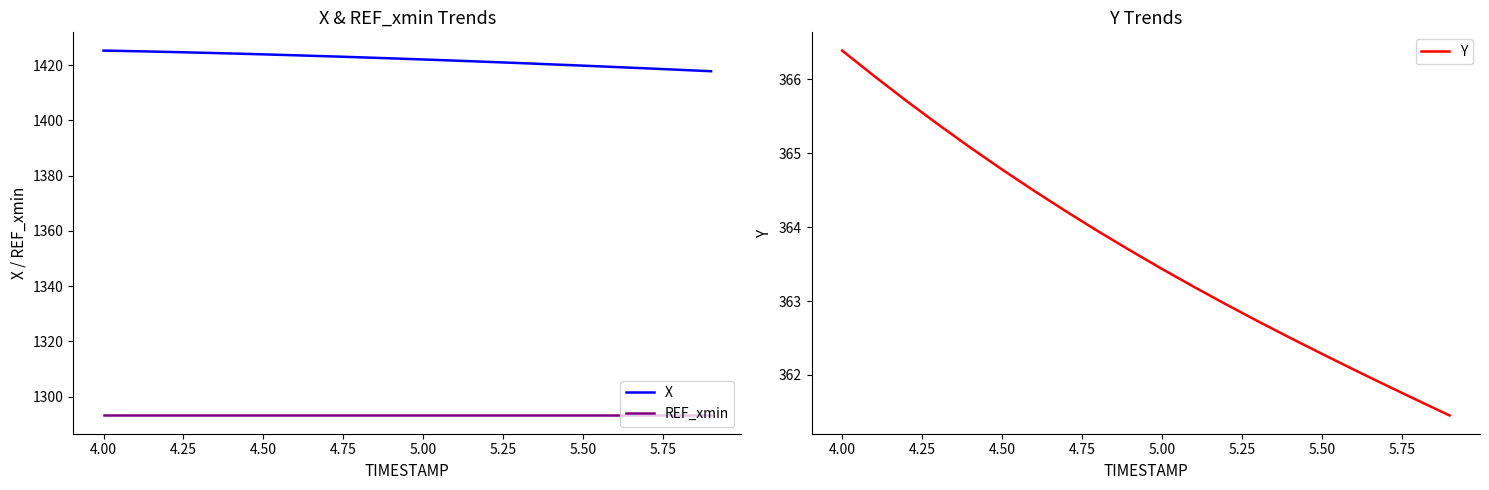

The REF_xmin series shows 1293.2 at 5.50. True or false?

True